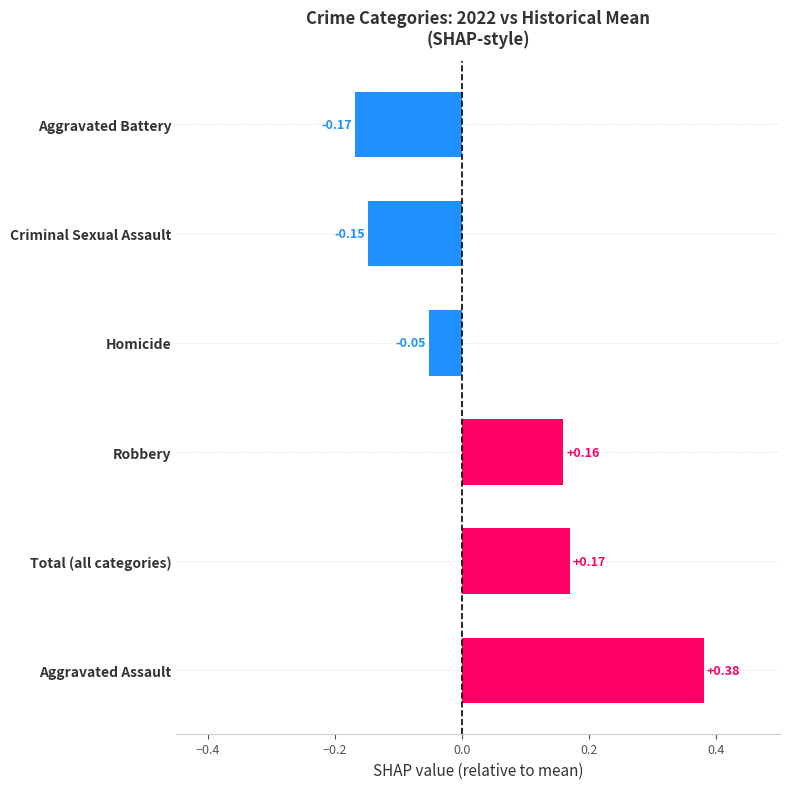

Which category has the lowest value across all series?

Aggravated Battery